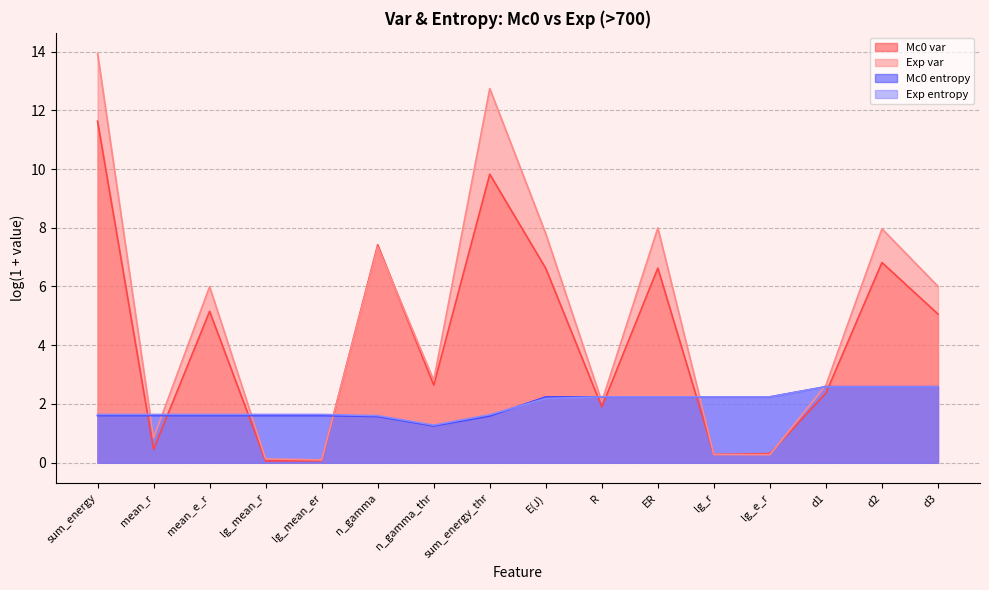

Which series has the largest range (max minus min)?

Exp var